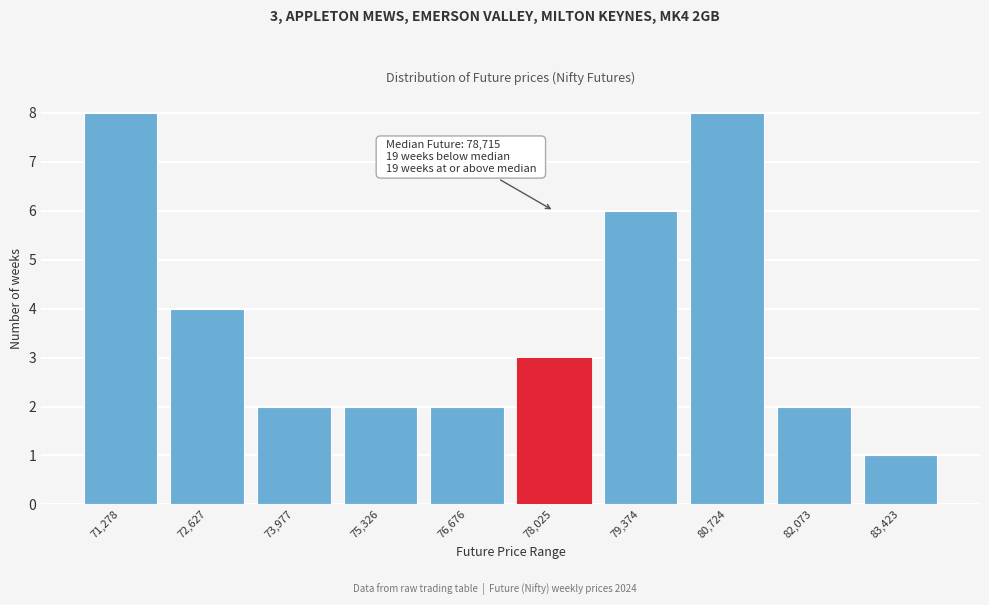

Reading right to left, transcribe all the data shown in this chart.

1	2	8	6	3	2	2	2	4	8